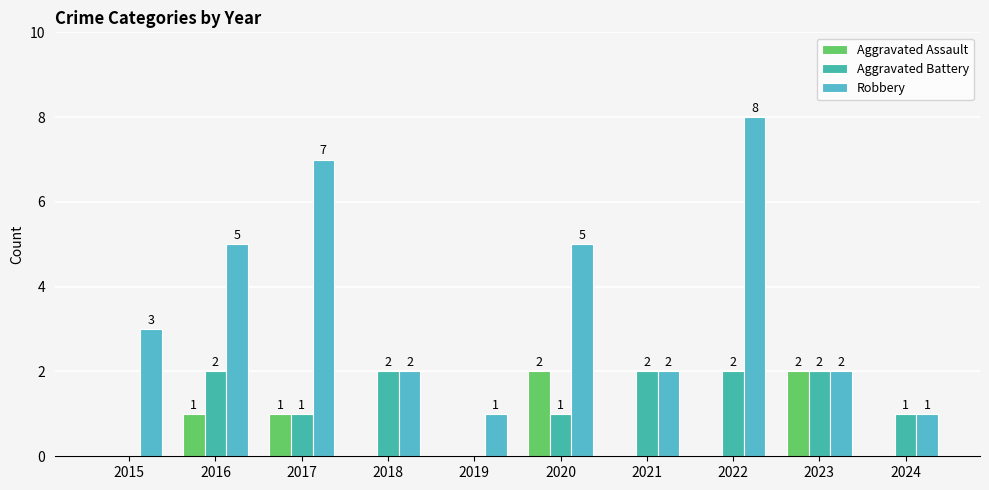

Reading left to right, transcribe all the data shown in this chart.

Aggravated Assault: 2015=0	2016=1	2017=1	2018=0	2019=0	2020=2	2021=0	2022=0	2023=2	2024=0
Aggravated Battery: 2015=0	2016=2	2017=1	2018=2	2019=0	2020=1	2021=2	2022=2	2023=2	2024=1
Robbery: 2015=3	2016=5	2017=7	2018=2	2019=1	2020=5	2021=2	2022=8	2023=2	2024=1